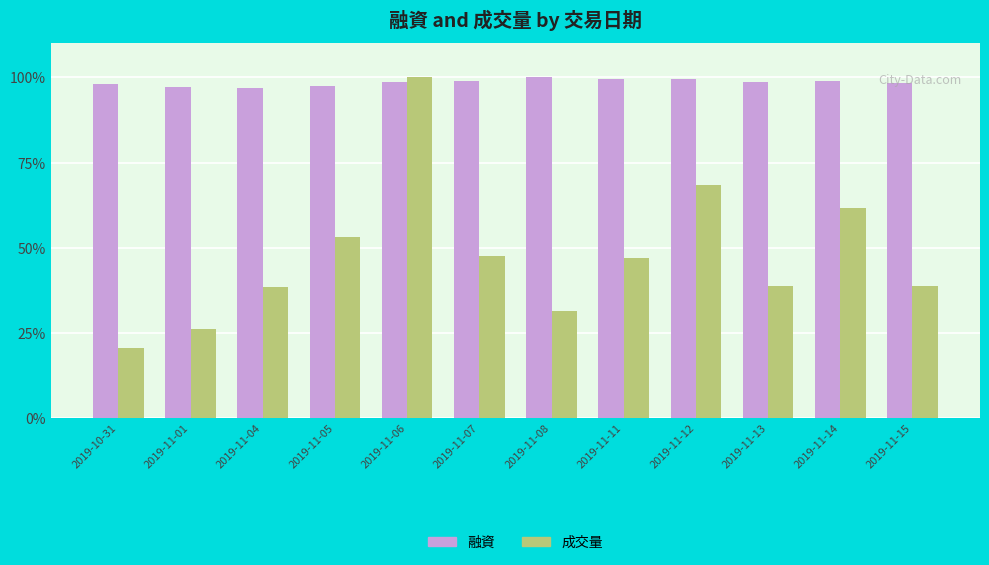

Which series has the widest spread of values?

成交量